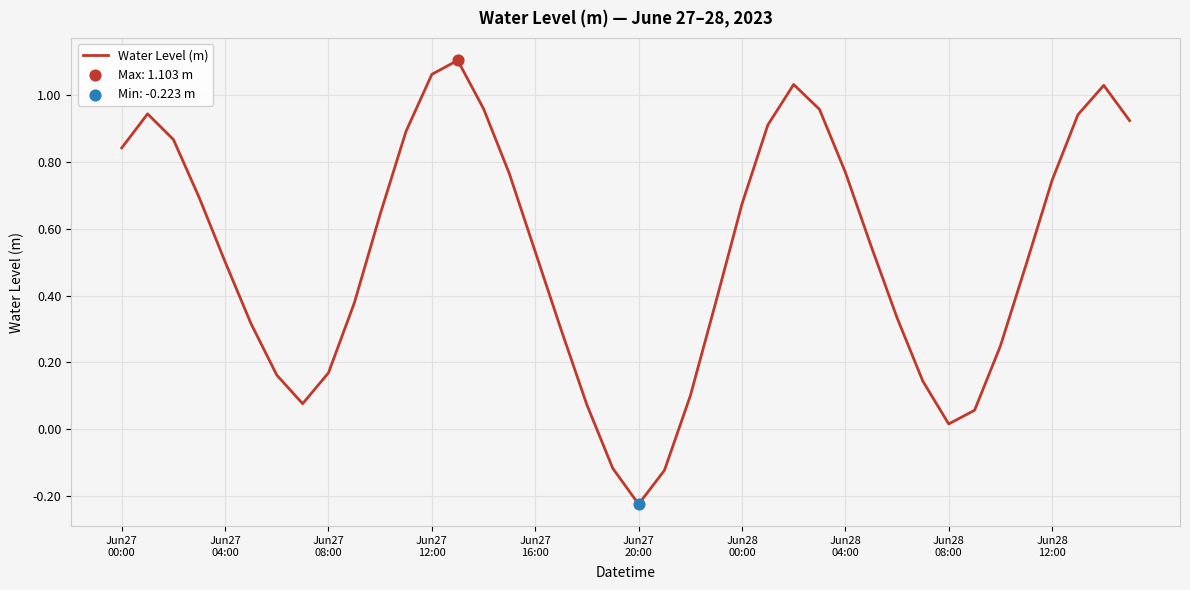

Does the chart have visible grid lines?

Yes